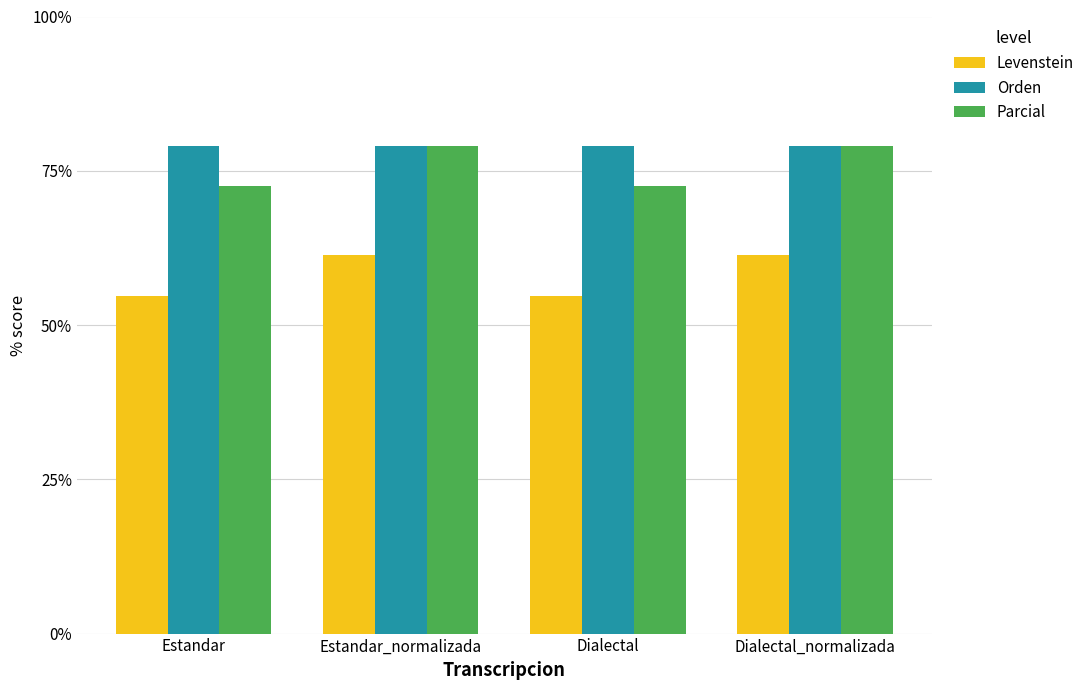

Reading left to right, list all the values displayed in this chart.

Levenstein: Estandar=54.7	Estandar_normalizada=61.3	Dialectal=54.7	Dialectal_normalizada=61.3
Orden: Estandar=79.0	Estandar_normalizada=79.0	Dialectal=79.0	Dialectal_normalizada=79.0
Parcial: Estandar=72.5	Estandar_normalizada=79.0	Dialectal=72.5	Dialectal_normalizada=79.0